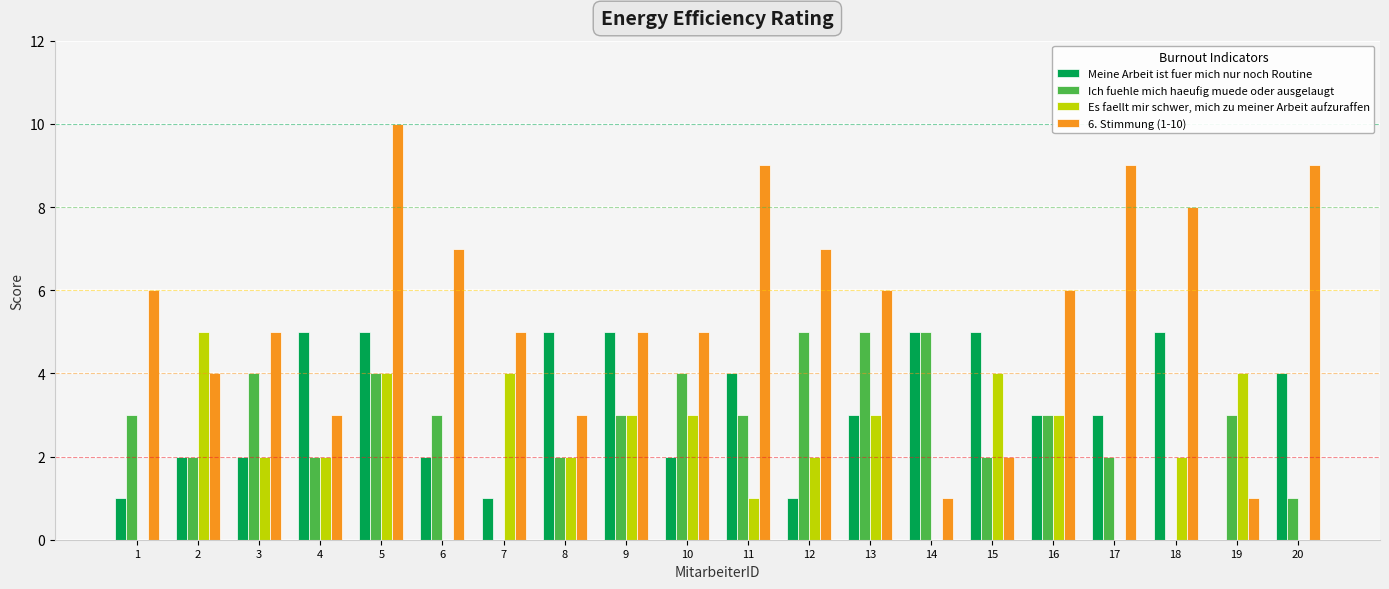

Reading right to left, what are all the values shown in this chart?

Meine Arbeit ist fuer mich nur noch Routine: 20=4	19=0	18=5	17=3	16=3	15=5	14=5	13=3	12=1	11=4	10=2	9=5	8=5	7=1	6=2	5=5	4=5	3=2	2=2	1=1
Ich fuehle mich haeufig muede oder ausgelaugt: 20=1	19=3	18=0	17=2	16=3	15=2	14=5	13=5	12=5	11=3	10=4	9=3	8=2	7=0	6=3	5=4	4=2	3=4	2=2	1=3
Es faellt mir schwer, mich zu meiner Arbeit aufzuraffen: 20=0	19=4	18=2	17=0	16=3	15=4	14=0	13=3	12=2	11=1	10=3	9=3	8=2	7=4	6=0	5=4	4=2	3=2	2=5	1=0
6. Stimmung (1-10): 20=9	19=1	18=8	17=9	16=6	15=2	14=1	13=6	12=7	11=9	10=5	9=5	8=3	7=5	6=7	5=10	4=3	3=5	2=4	1=6